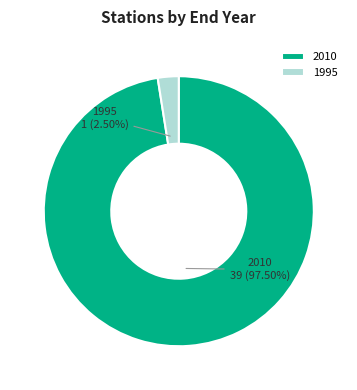

What is the largest slice in the pie chart?

2010